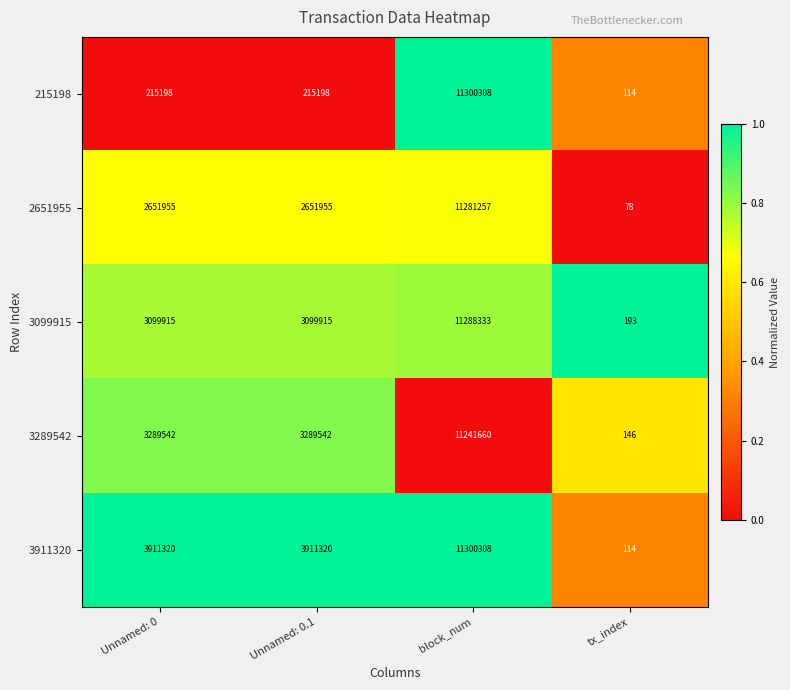

What is the difference between the 2651955 values at block_num and Unnamed: 0?

8629302